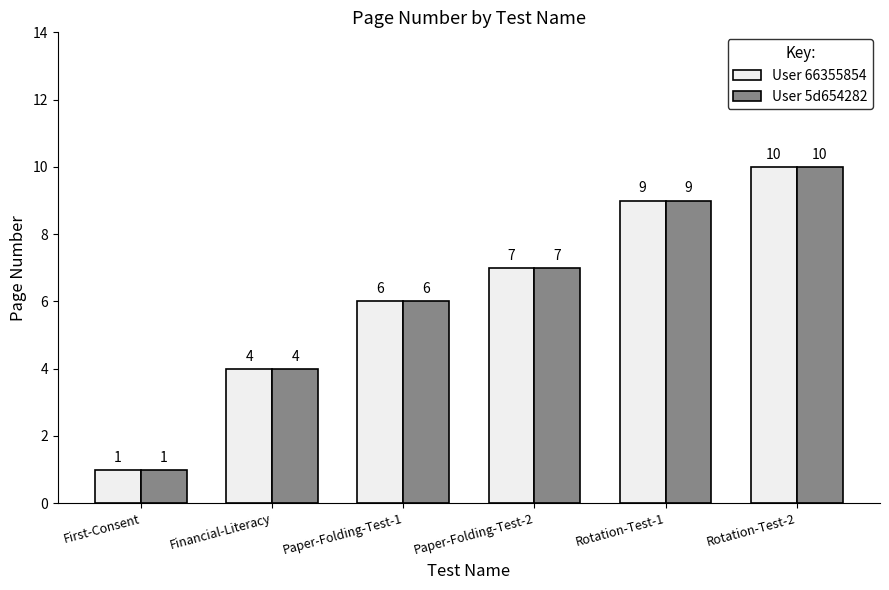

How many User 66355854 values are between 4 and 9?

4